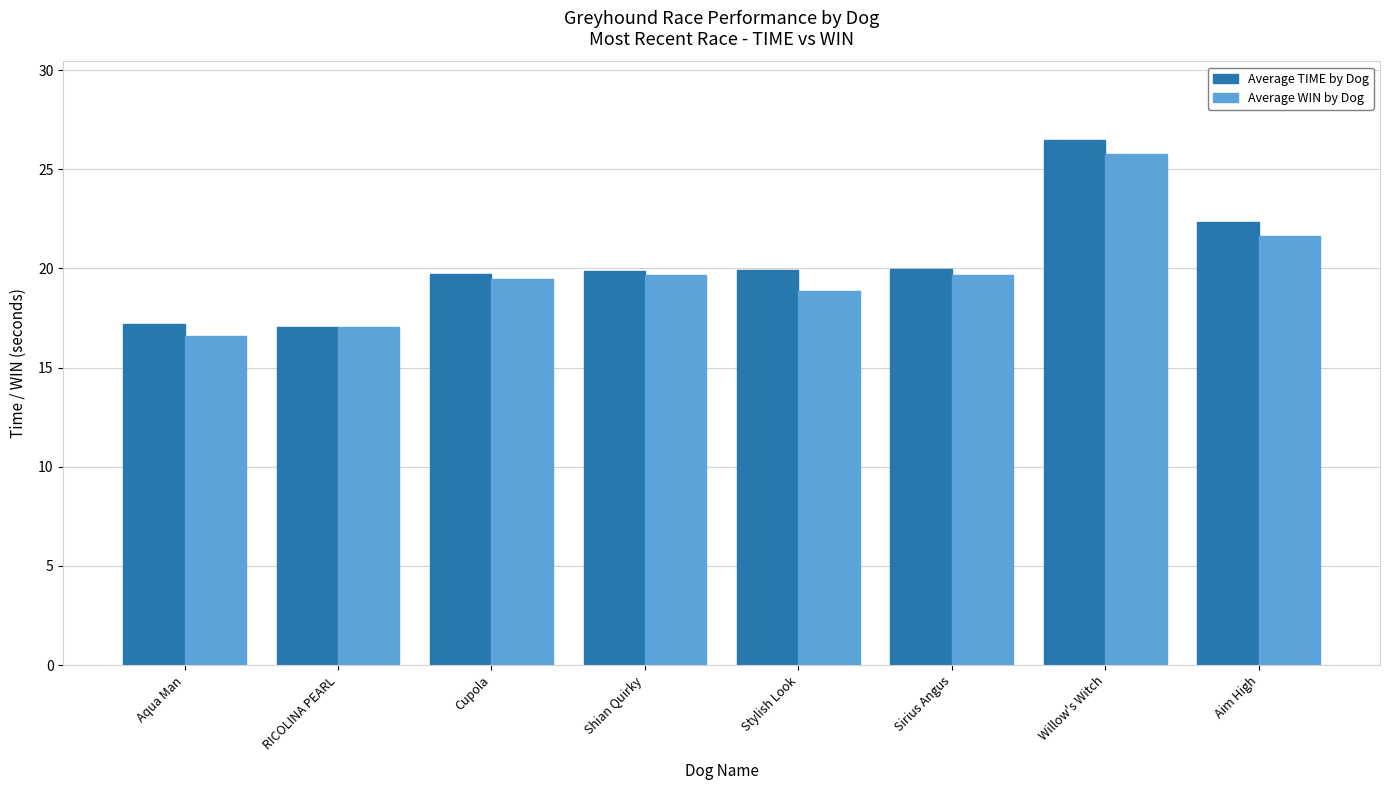

Which series has the largest total across all categories?

Average TIME by Dog